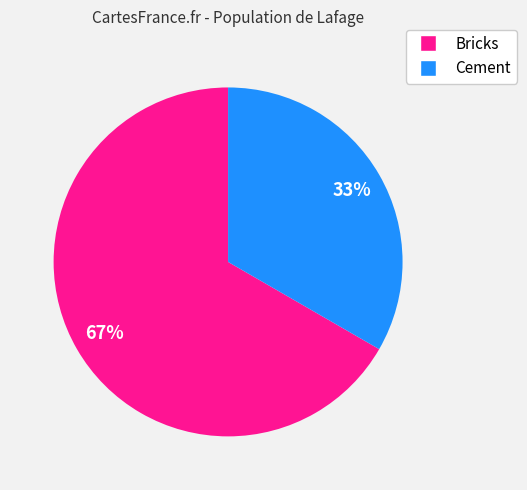

Do Bricks and Cement together represent more than half of the pie?

Yes